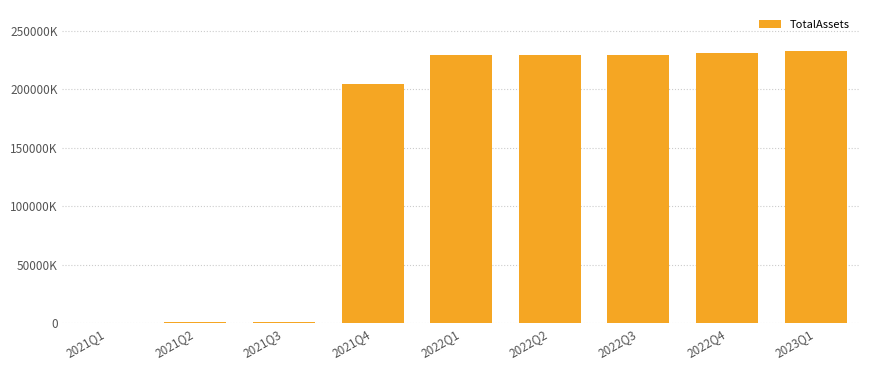

What position from the left is 2021Q3?

3